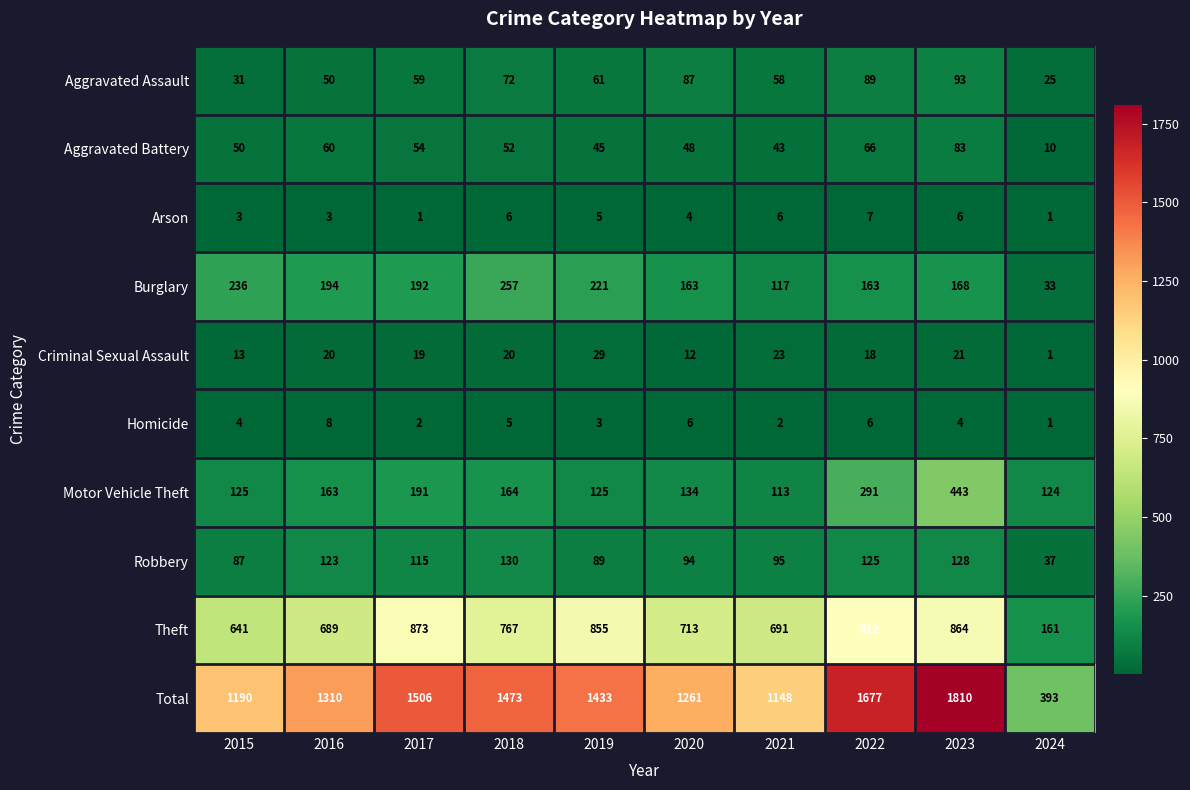

What is the total value across all series at 2015?

2380